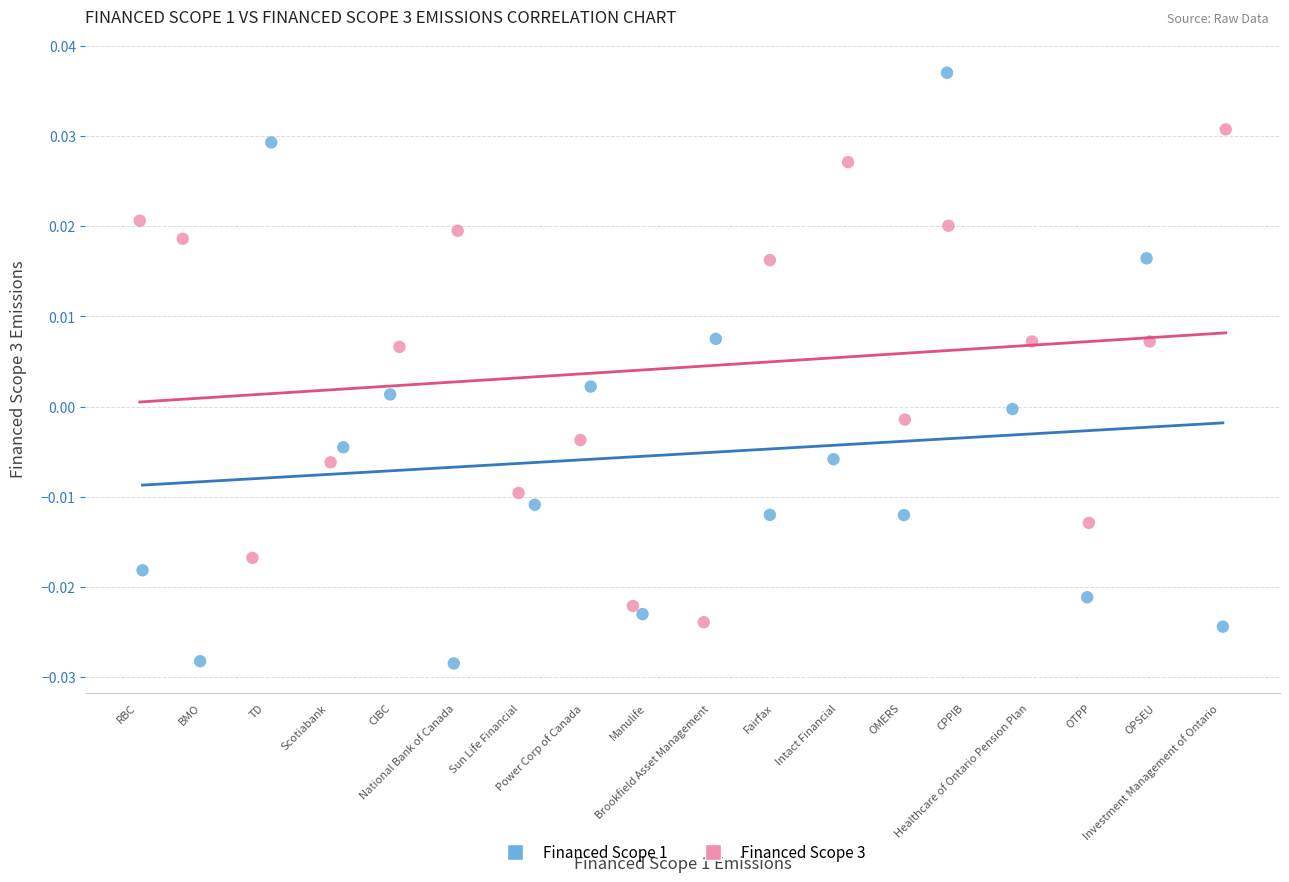

Which series reaches the minimum Y coordinate?

Financed Scope 1